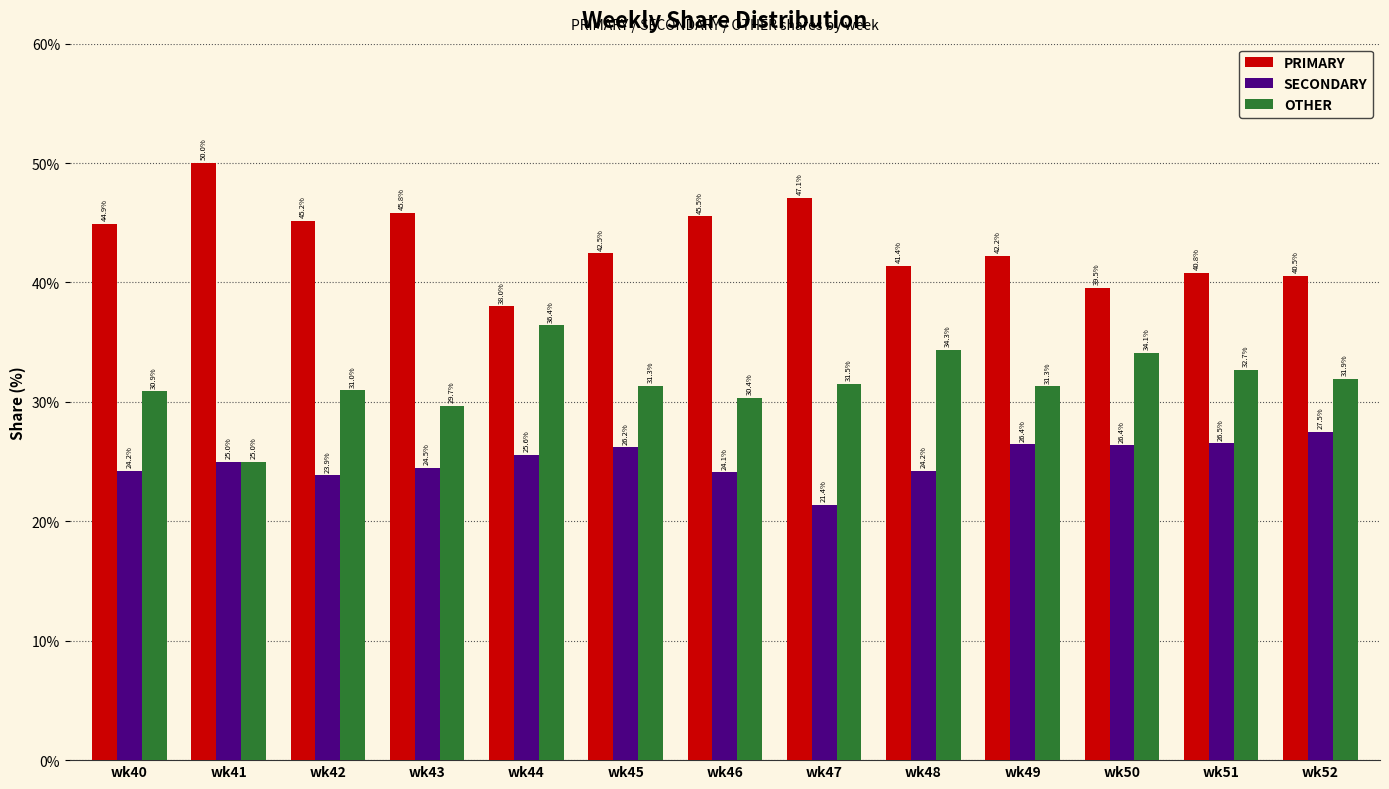

What is the smallest value displayed?

21.4